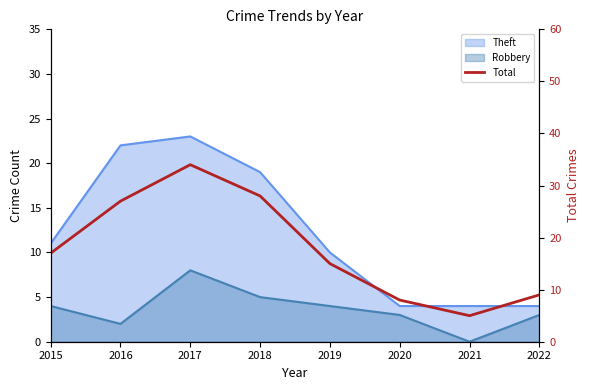

Which has a higher value, 2015 or 2016?

2016